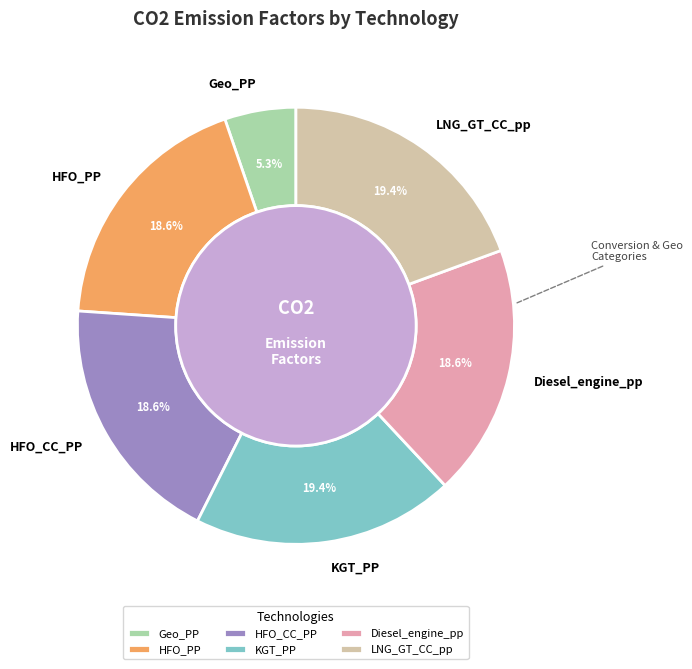

To the nearest percent, what is the combined percentage of Geo_PP and HFO_CC_PP?

24%